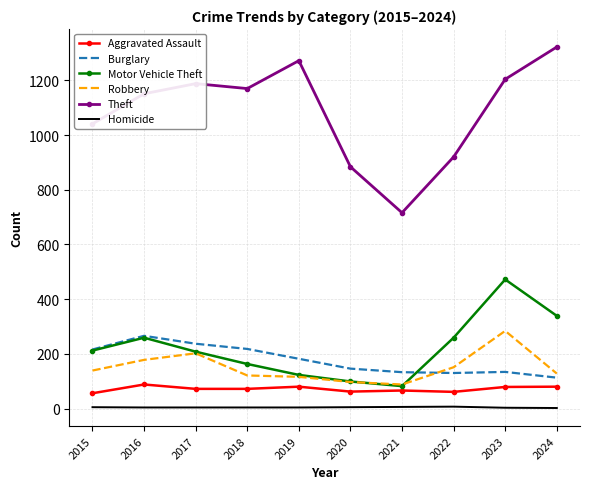

Is the value of Motor Vehicle Theft at 2019 greater than the value of Robbery at 2017?

No